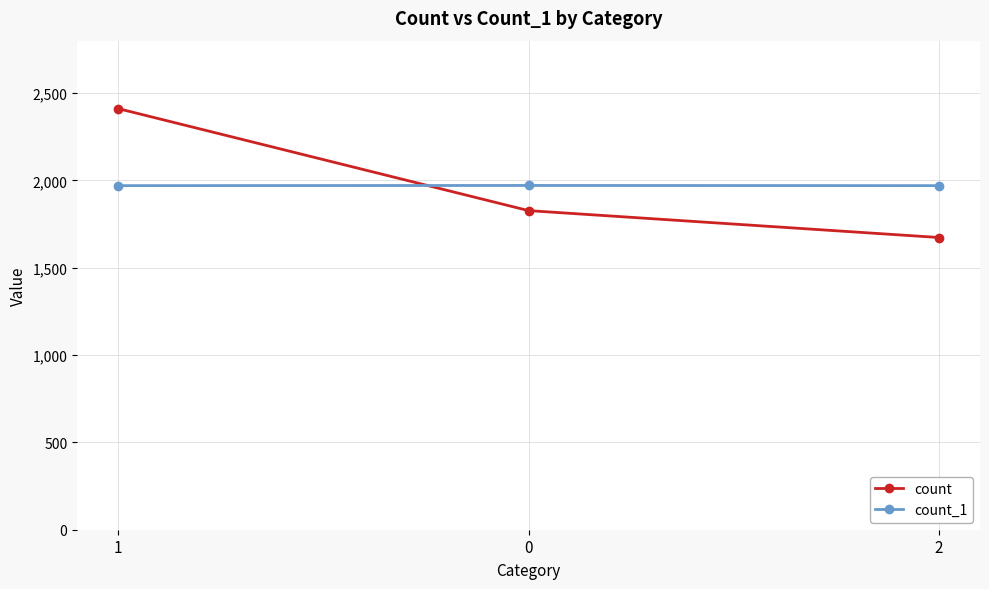

At 2, list the series in order from largest to smallest.

count_1, count